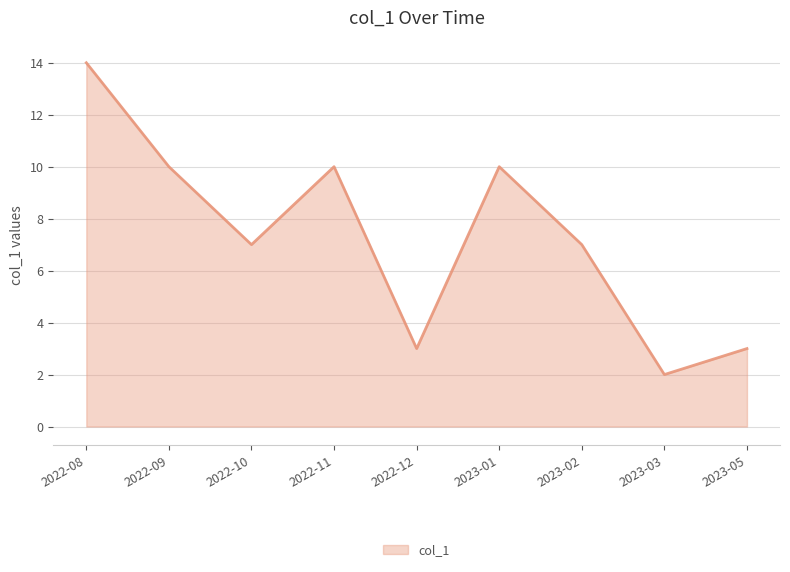

What is the change in value from 2022-08 to 2022-10?

-7